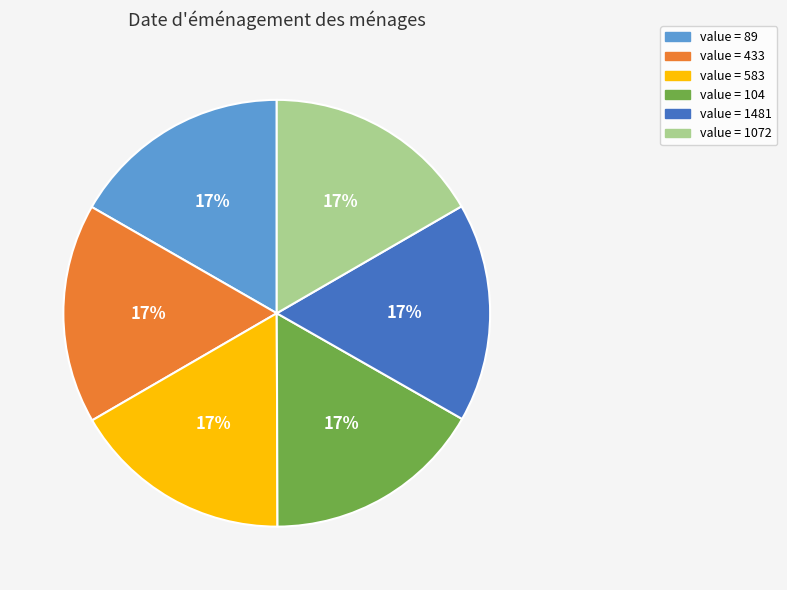

Approximately how many times larger is the value at value = 1072 compared to value = 104?

1.0